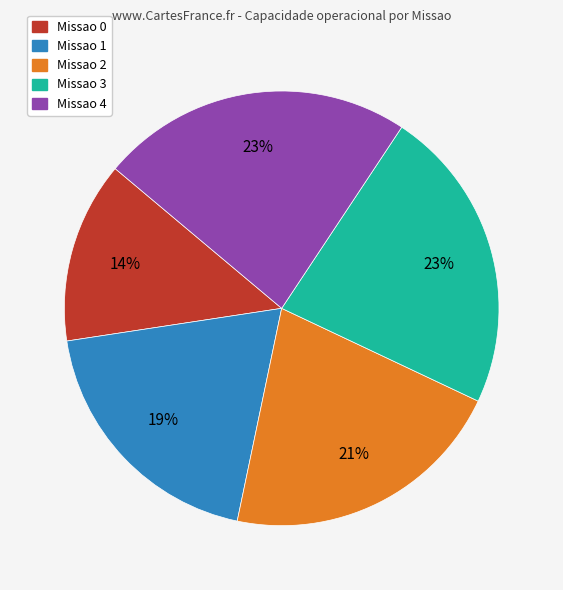

Does any single category account for the majority?

No